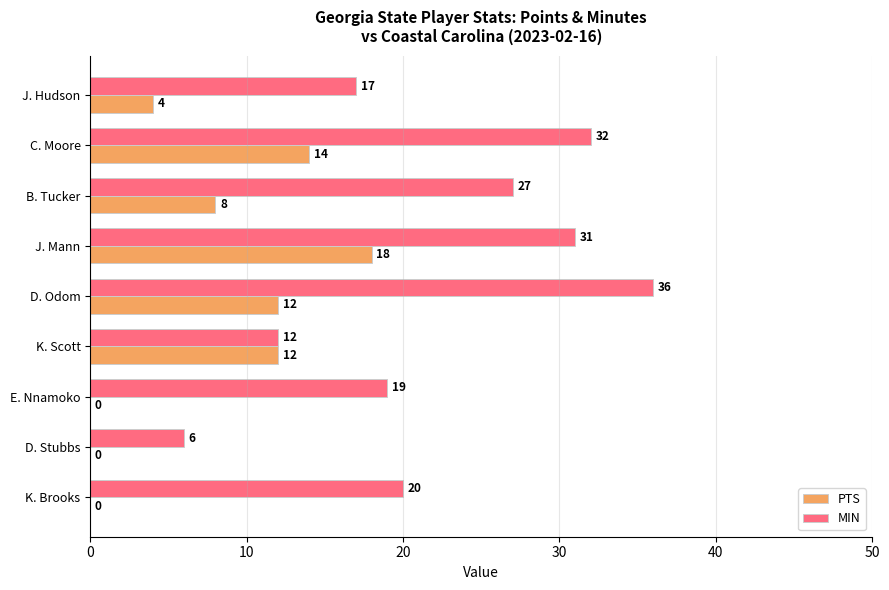

What is the sum of the MIN values at E. Nnamoko and J. Hudson?

36